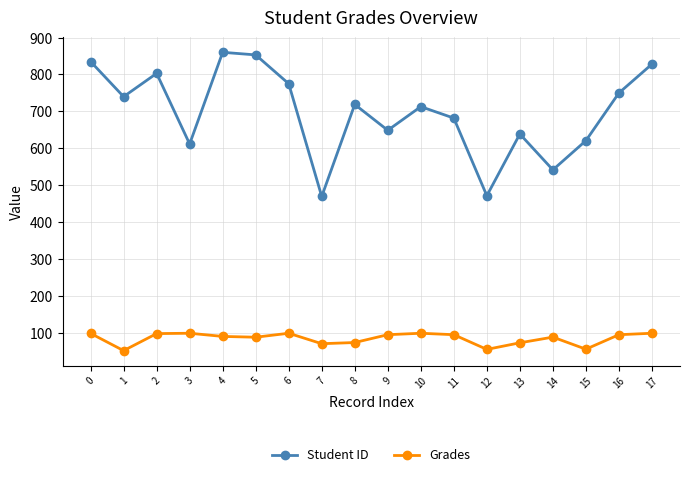

Between 4 and 14, which series saw the biggest shift?

Student ID